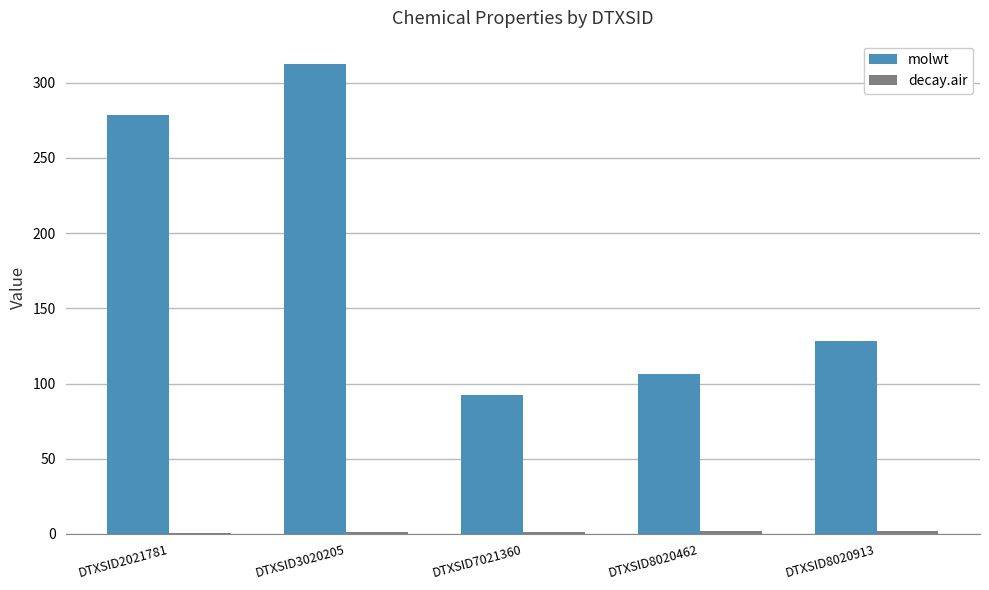

At which category is the sum across all series the highest?

DTXSID3020205